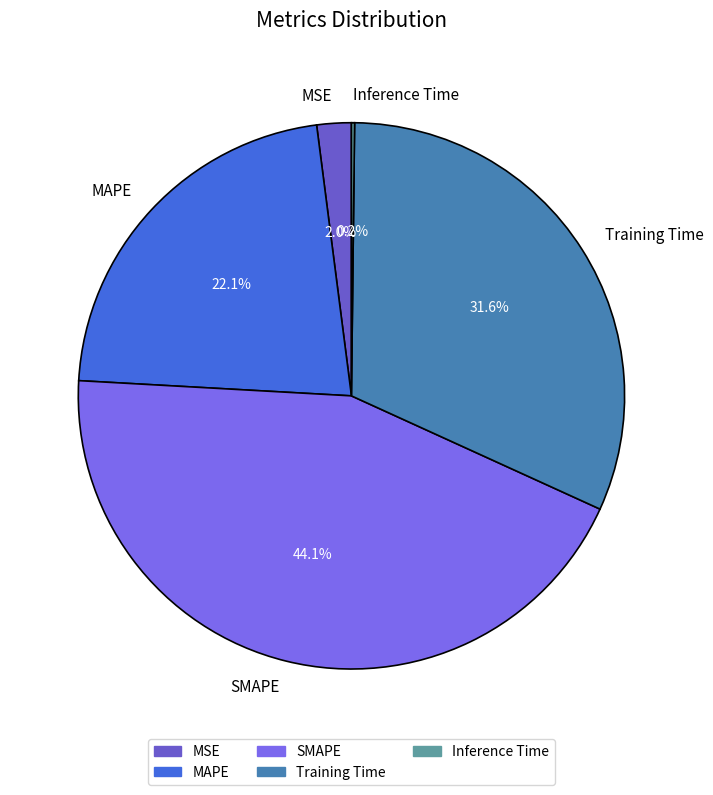

What is the largest slice in the pie chart?

SMAPE